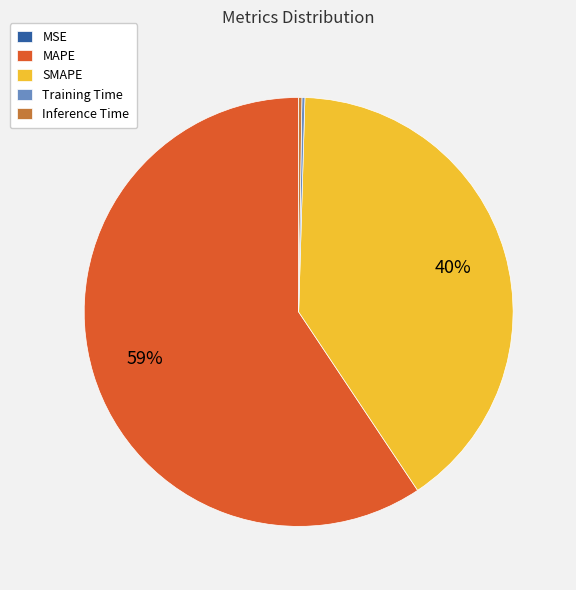

What is the largest slice in the pie chart?

MAPE